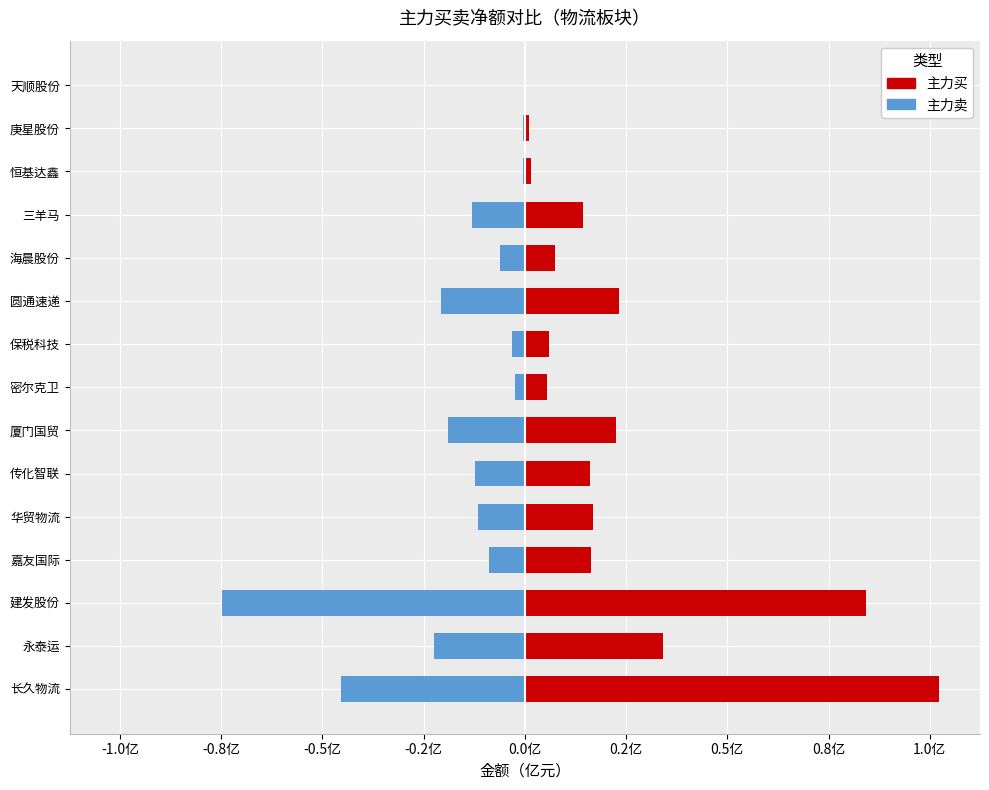

Which series has the largest range (max minus min)?

主力买